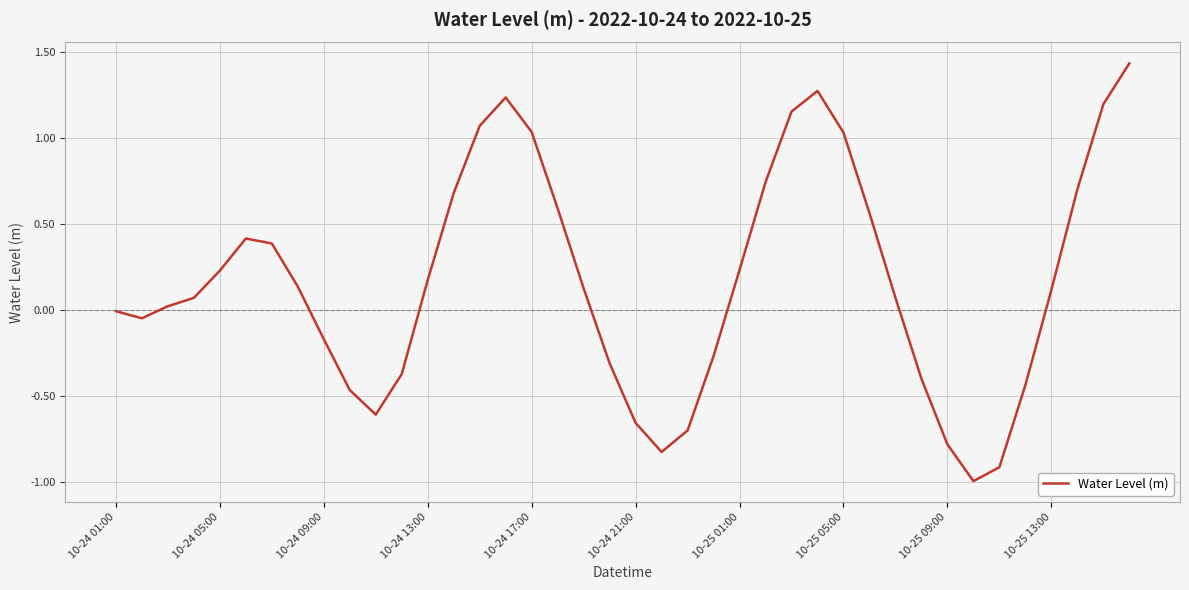

What is the difference between the maximum and minimum values?

2.4